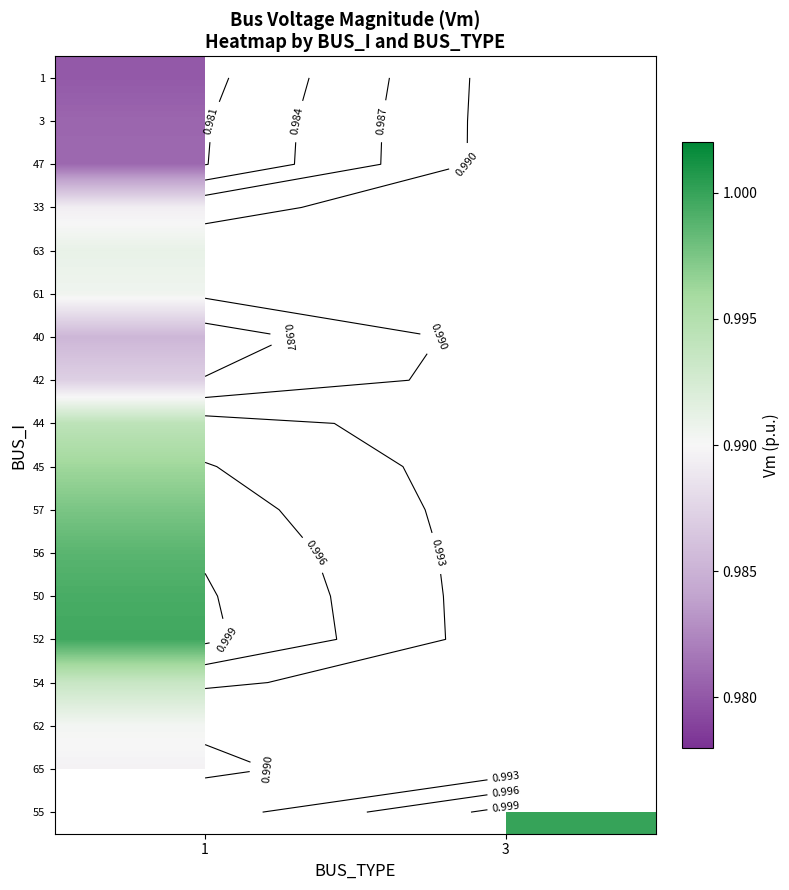

How many categories are shown in the chart?

2